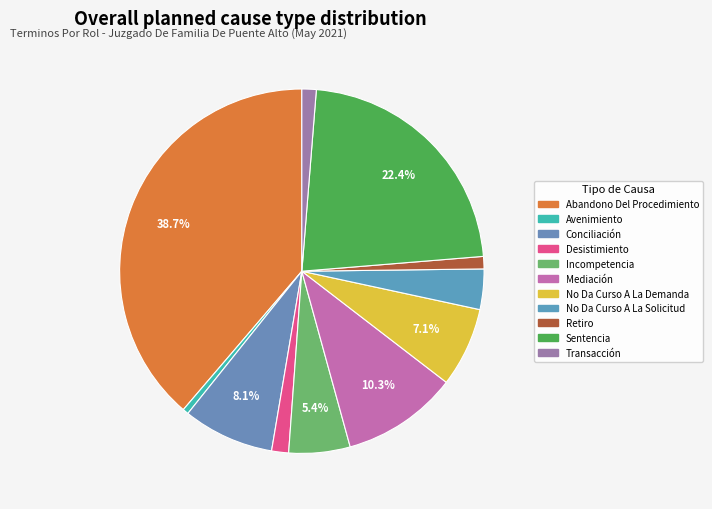

Is it true that Desistimiento is 2% of the pie?

True